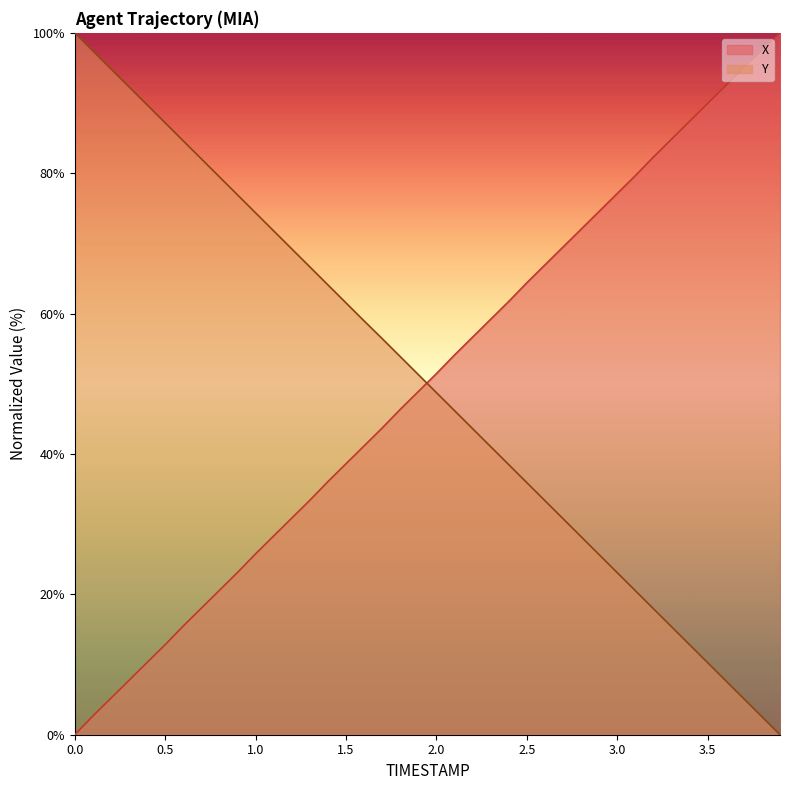

What is the approximate value of Y at 1.5?

61.5